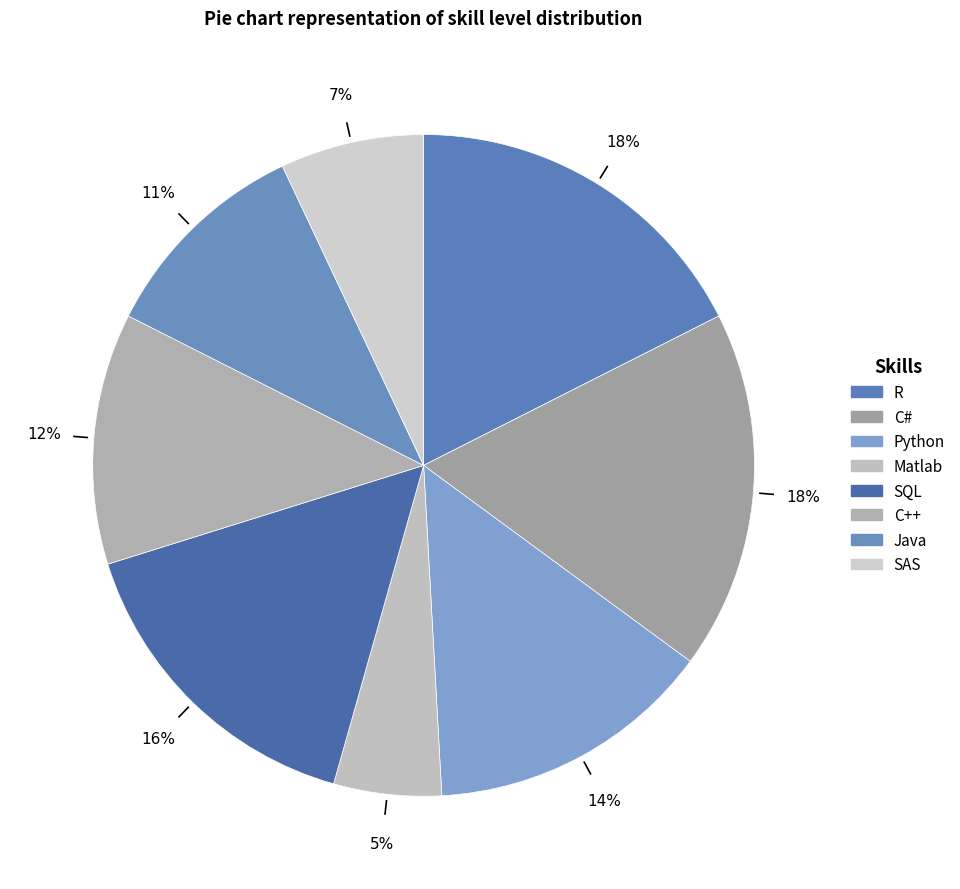

Count the number of slices in the pie.

8